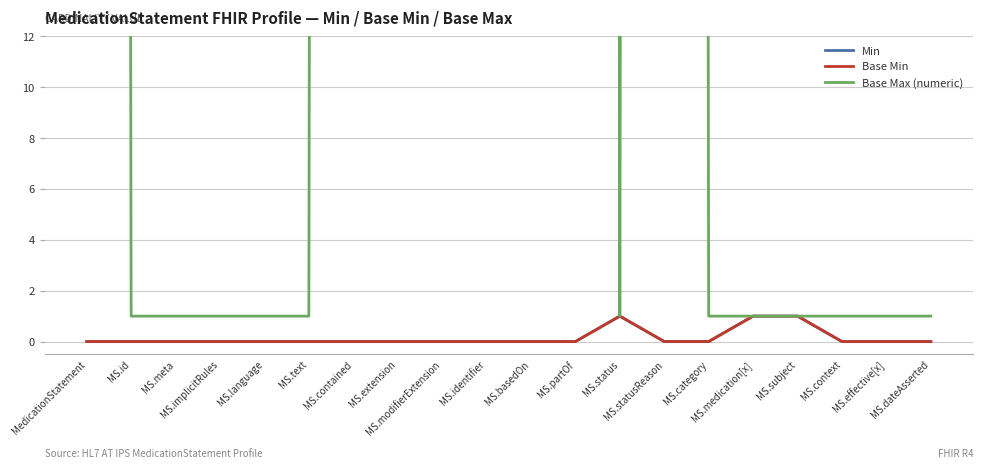

Rank the series at MS.modifierExtension from lowest to highest value.

Min, Base Min, Base Max (numeric)